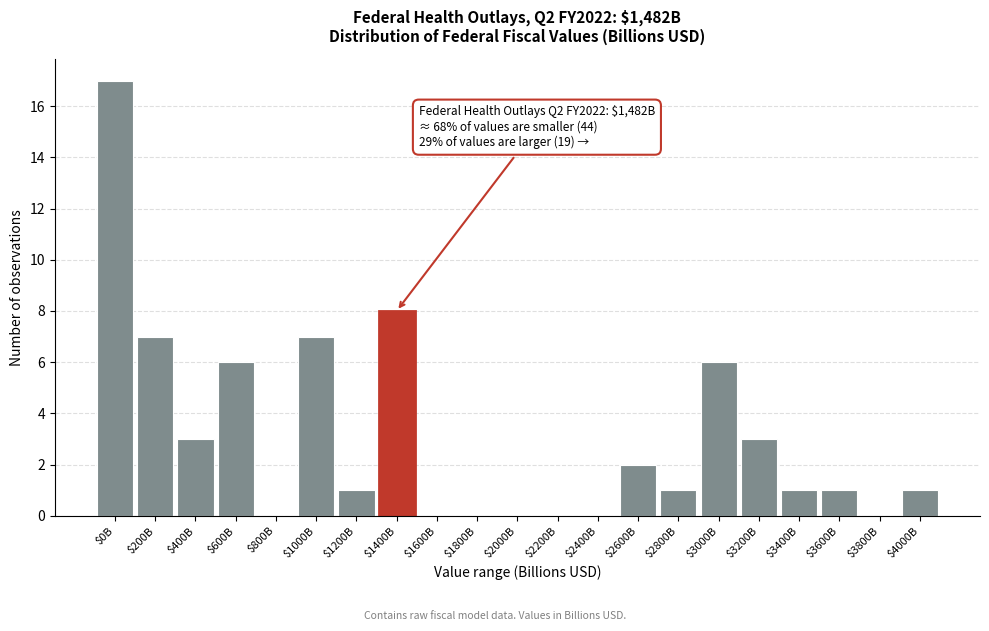

What is the greatest value displayed?

17